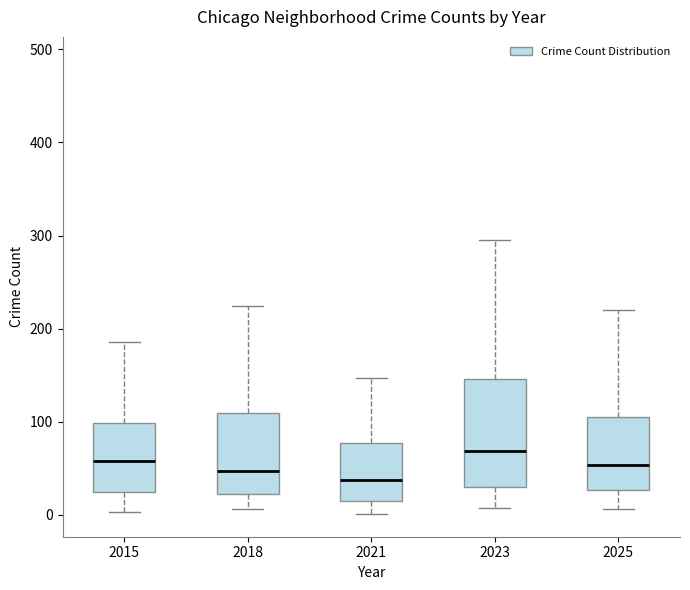

Comparing the boxes themselves (not the whiskers), which one is the tallest?

2023